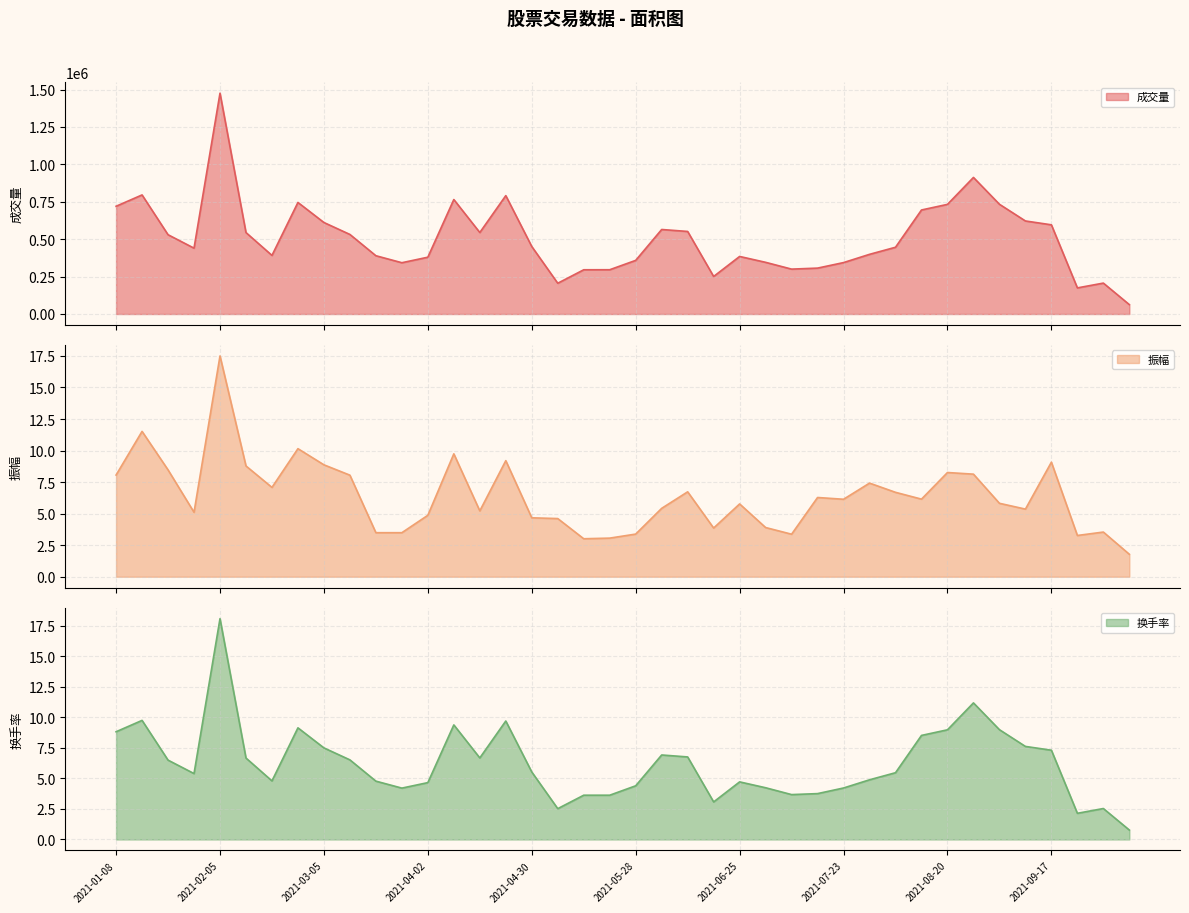

At which label is 振幅 closest to 9?

2021-09-17